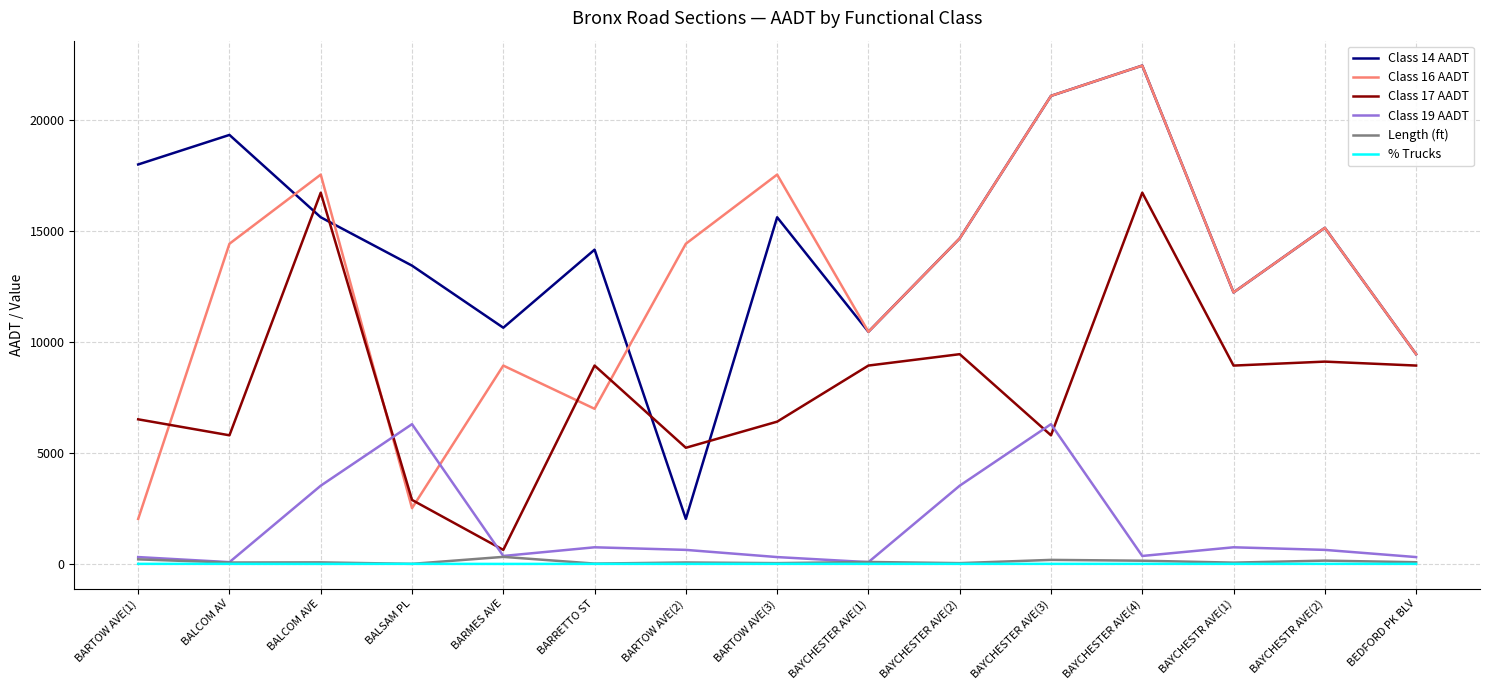

At which label does Class 14 AADT first exceed 14679?

BARTOW AVE(1)